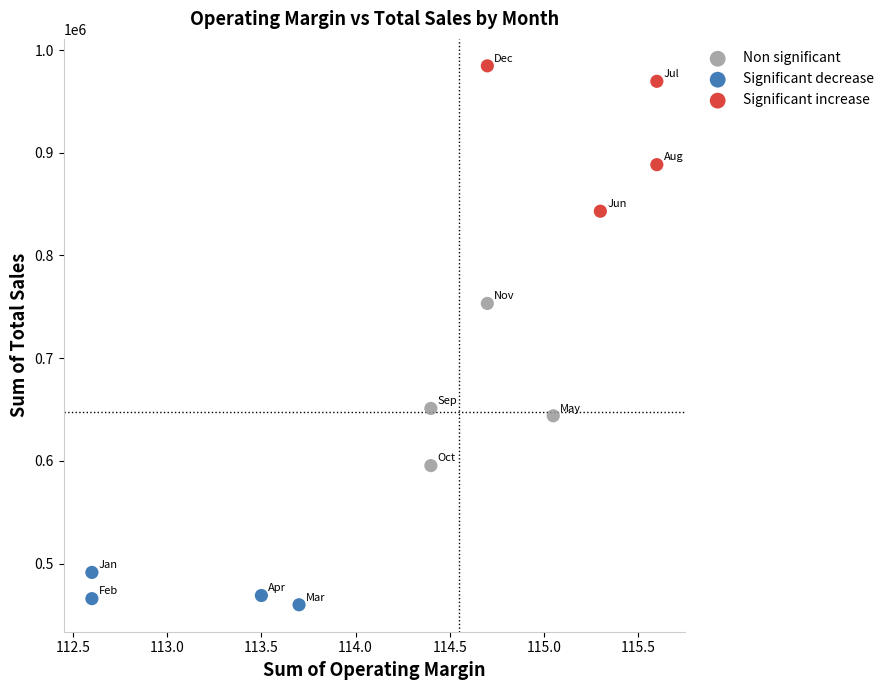

Which series reaches the minimum Y coordinate?

Significant decrease